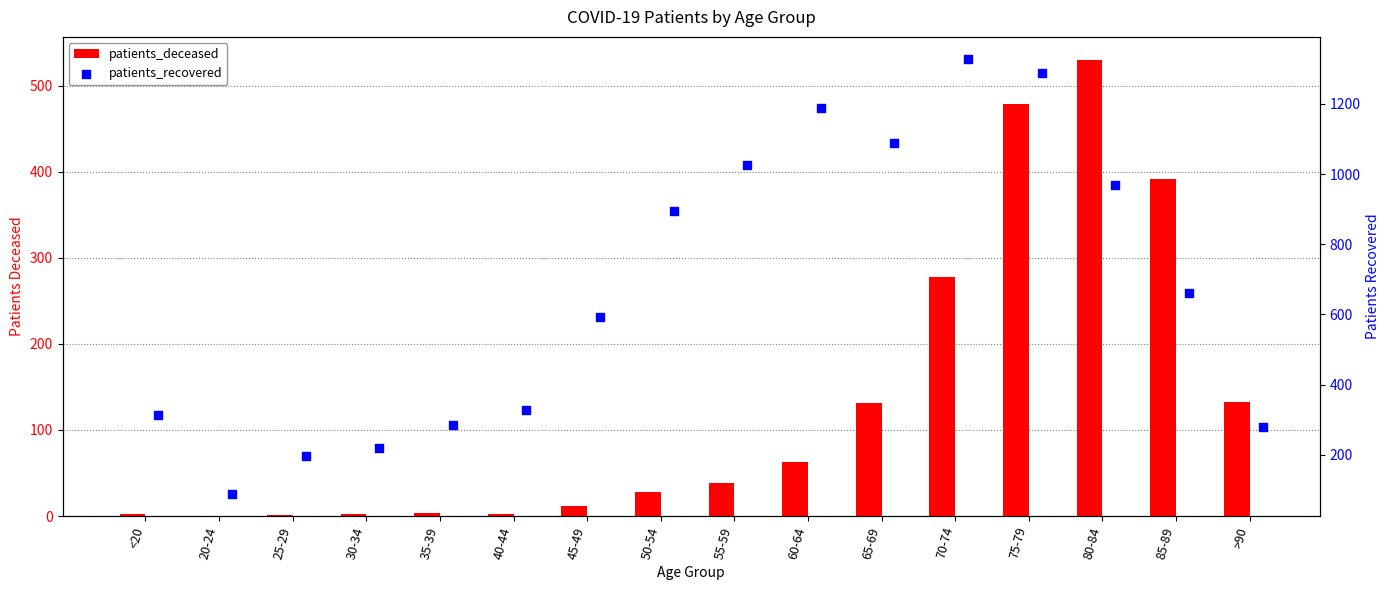

At which category is the sum across all series the highest?

75-79